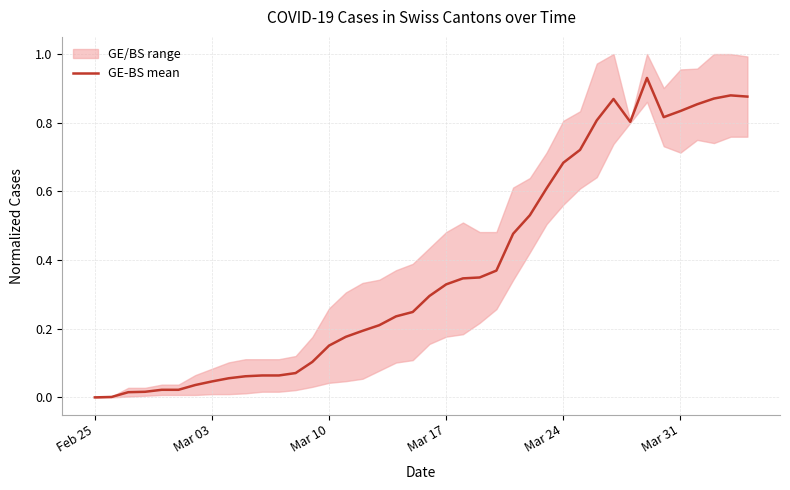

True or false: GE-BS mean has a value of 1.5 at Mar 31.

False